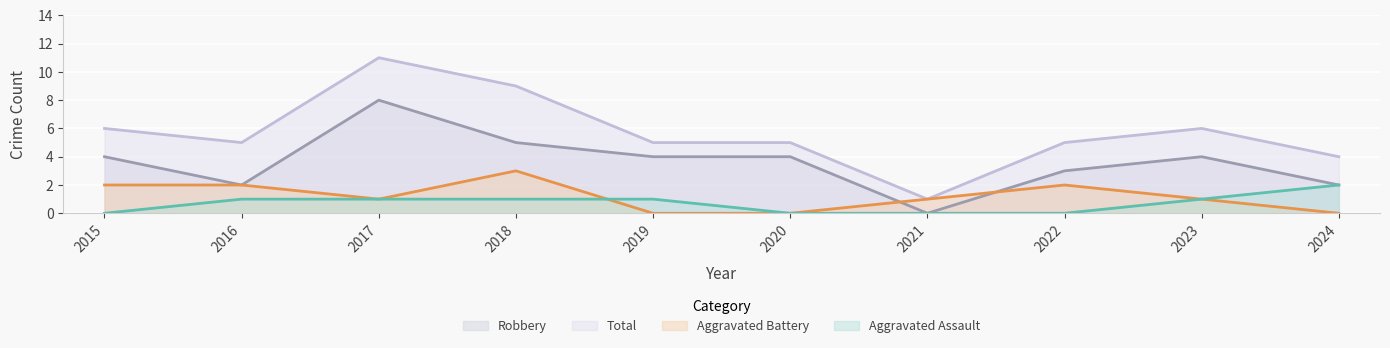

How many Aggravated Battery values are between 0 and 2?

9